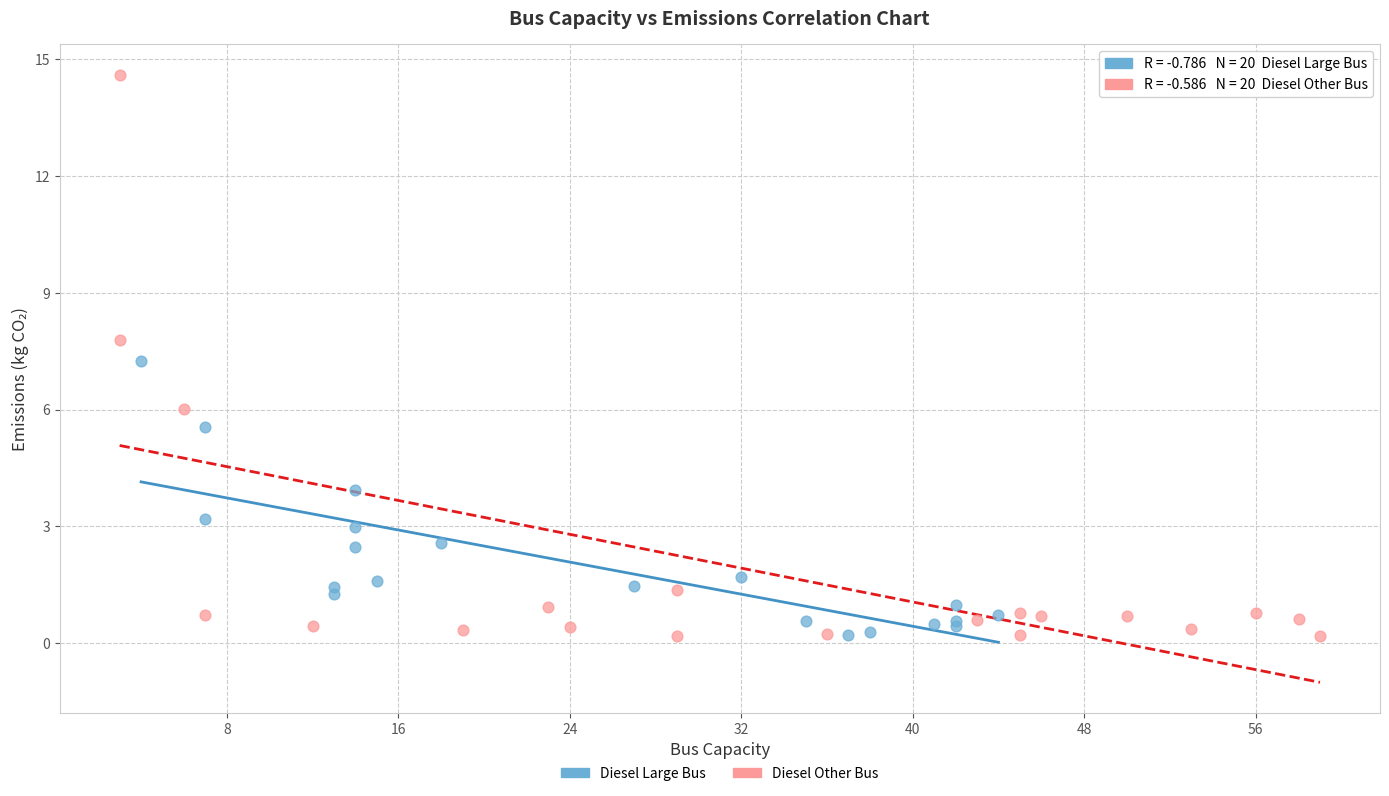

Which series contains the highest Y value?

Diesel Other Bus